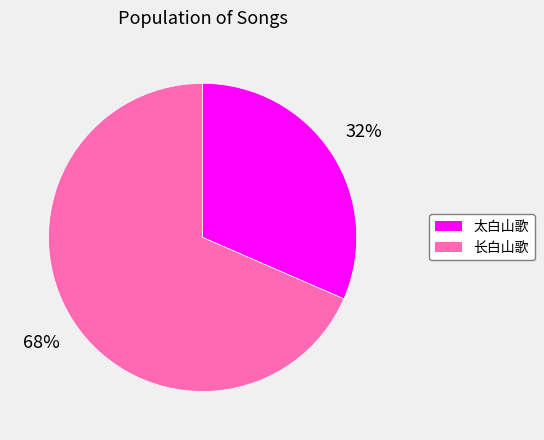

Which has a higher value, 长白山歌 or 太白山歌?

长白山歌